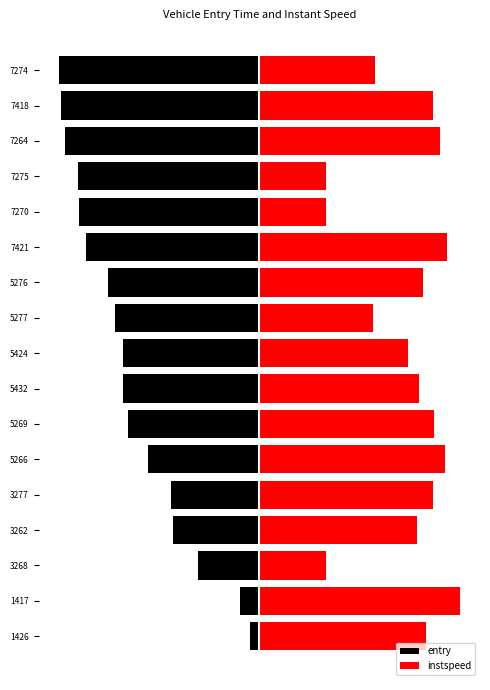

Reading left to right, list all the values displayed in this chart.

entry: -4.9	-9.4	-30.7	-43.1	-44.2	-55.3	-65.4	-67.7	-67.7	-71.7	-75.2	-86.4	-90.1	-90.2	-96.6	-98.9	-100.0
instspeed: 83.0	100.0	33.2	78.6	86.4	92.8	86.9	79.4	74.3	56.6	81.5	93.7	33.2	33.2	89.9	86.7	57.6